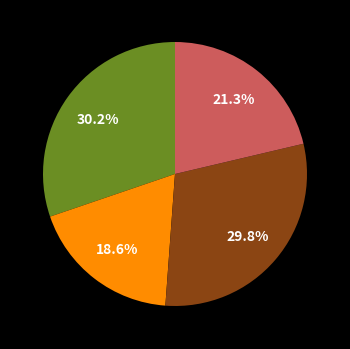

Does any single category account for the majority?

No